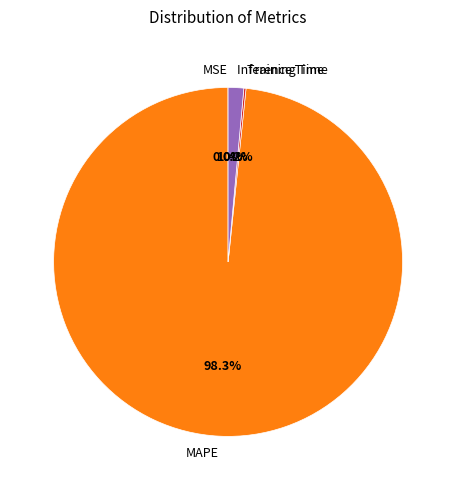

How much of the chart is everything except Inference Time?

98.6%